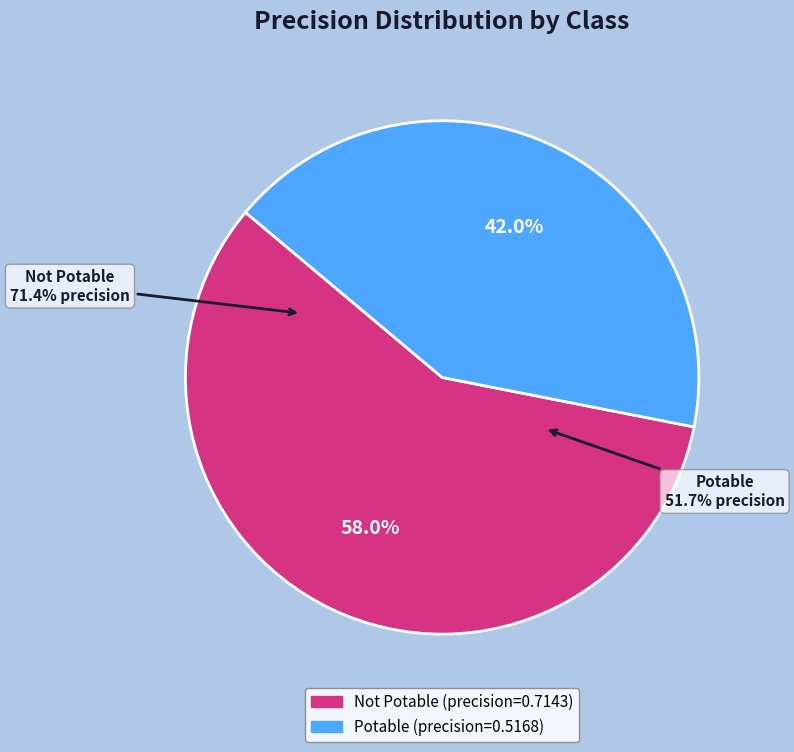

Combined, do Potable and Not Potable account for over 50%?

Yes